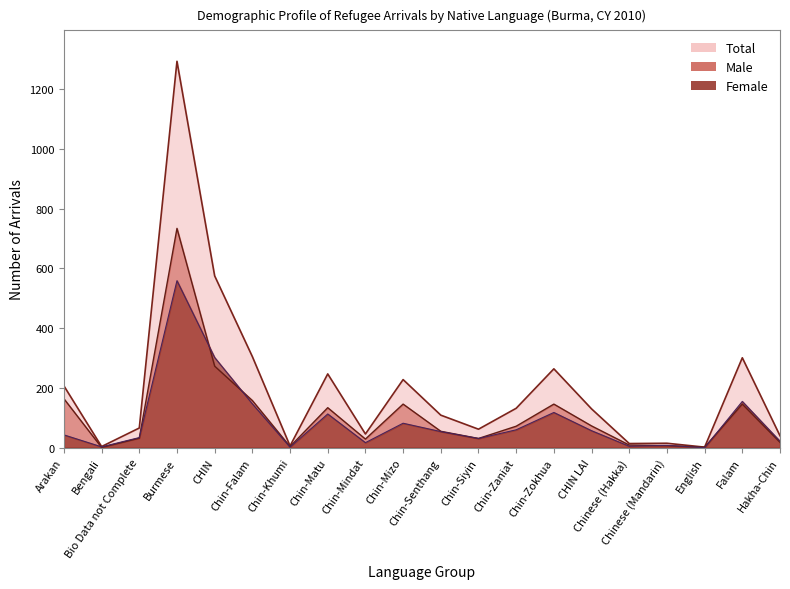

Is it true that Female equals 49 at Bio Data not Complete?

False